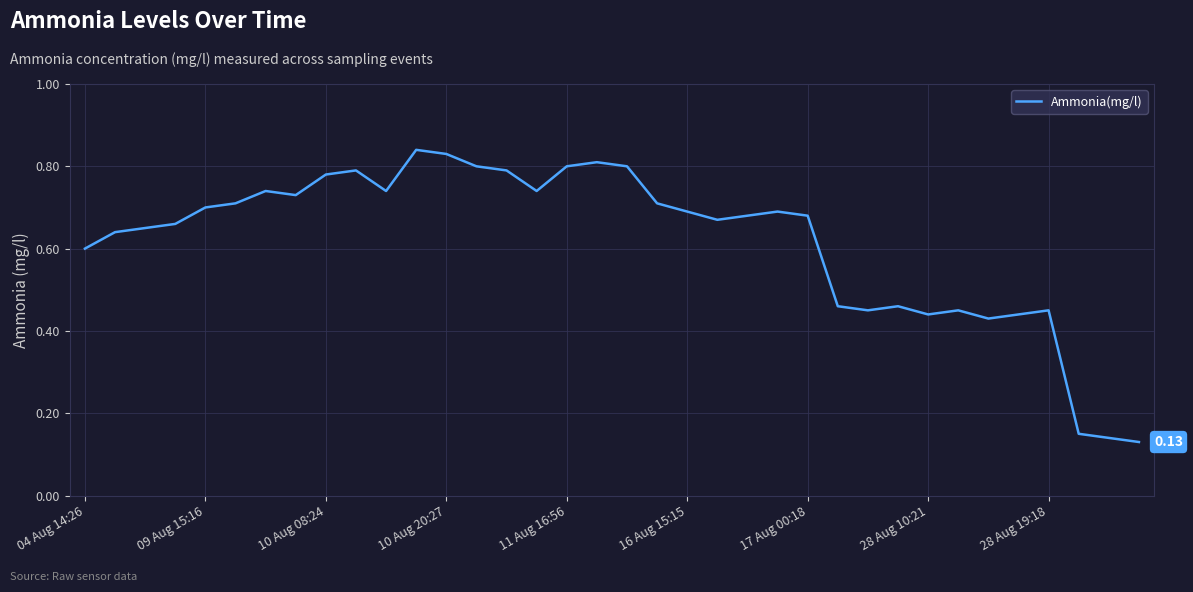

What is the sum of all values?

22.3